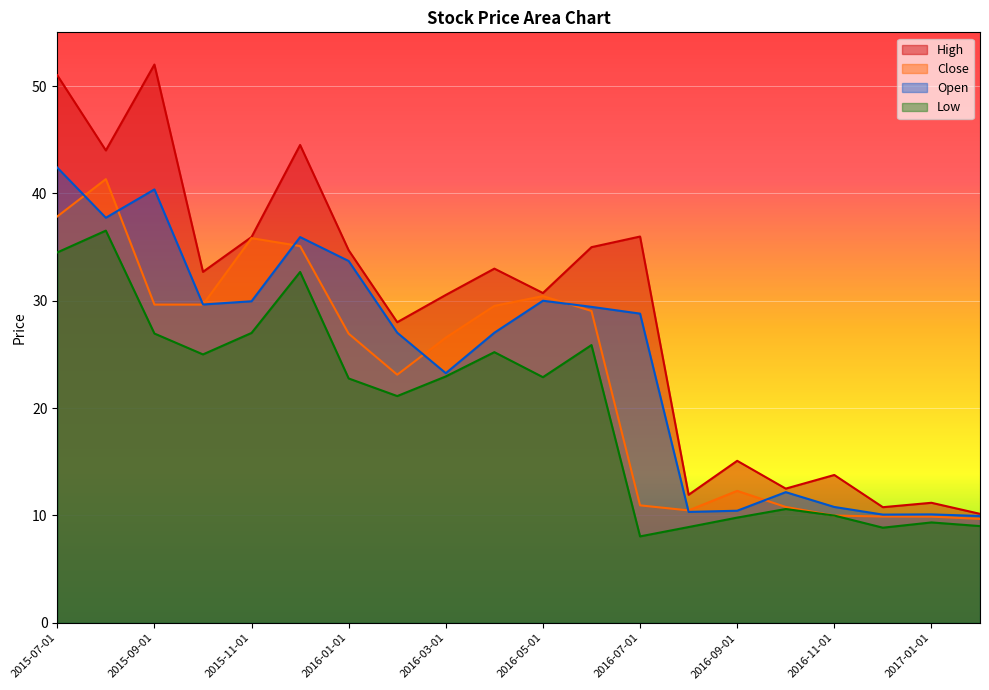

Which series has the widest spread of values?

High